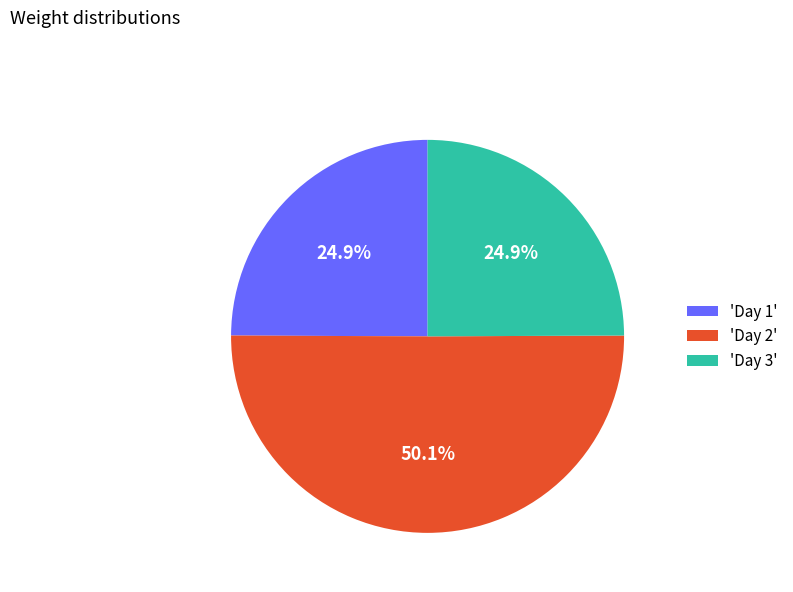

Which has a higher value, 'Day 2' or 'Day 3'?

'Day 2'